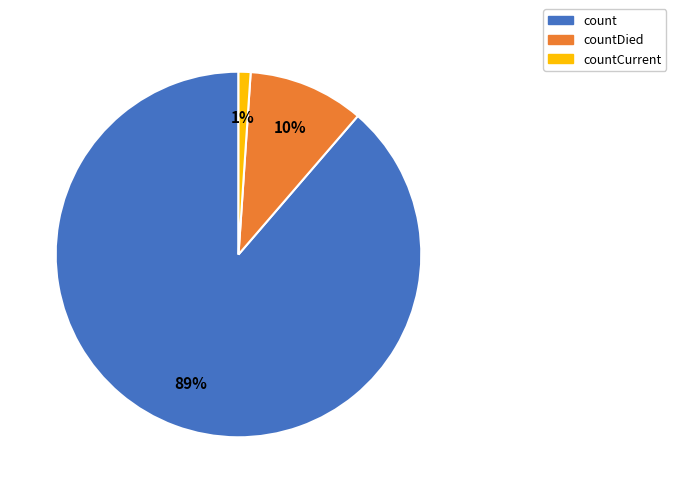

To the nearest percent, what is the average slice percentage?

33%